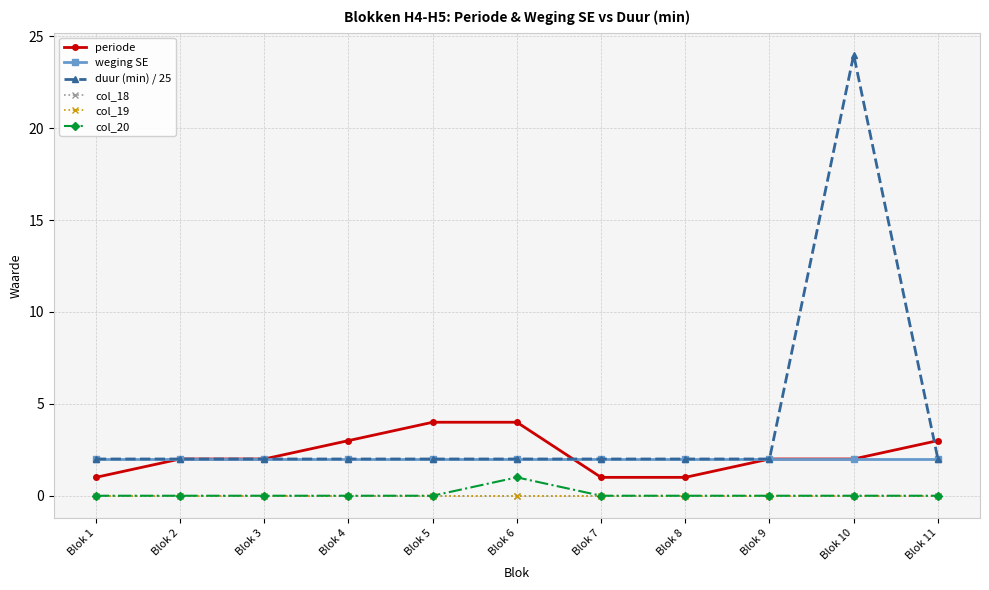

Does the chart have visible grid lines?

Yes